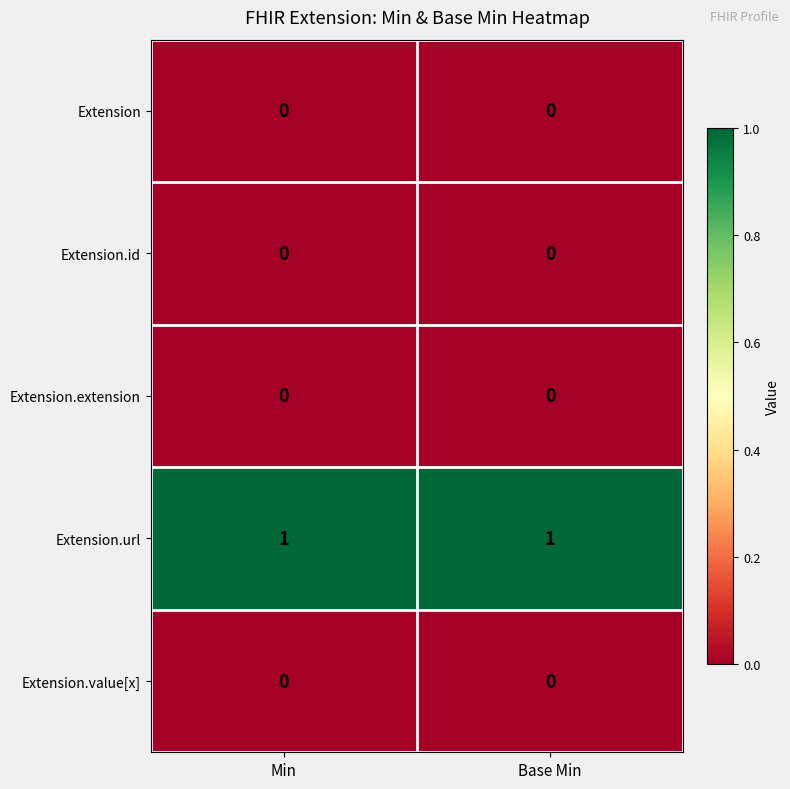

Which series has the largest total across all categories?

Extension.url